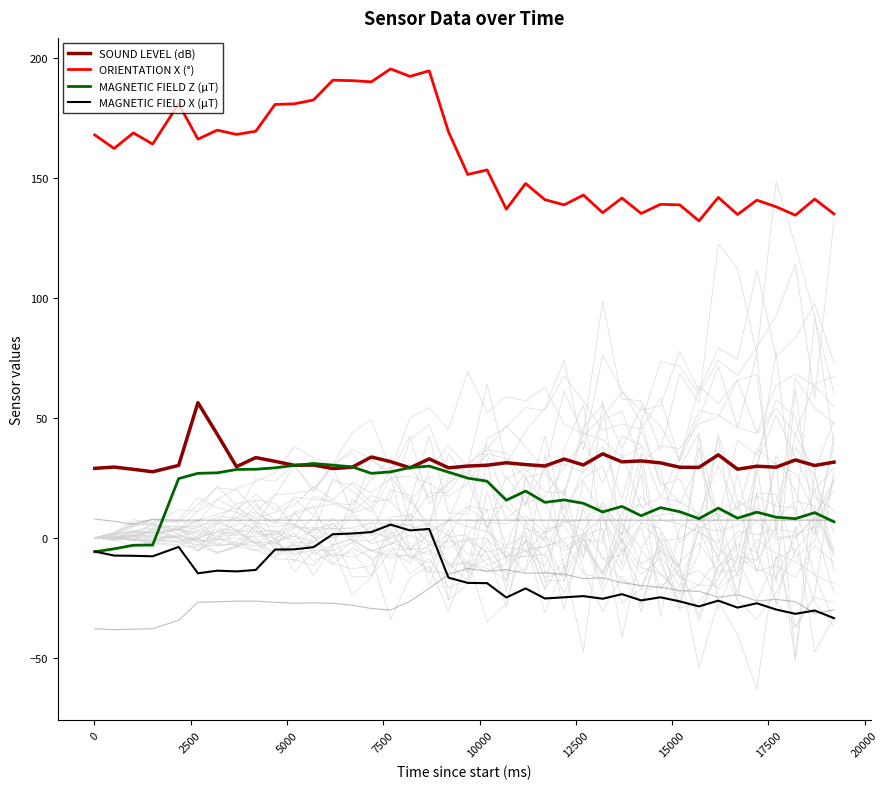

After their last crossing, which series has the higher values: MAGNETIC FIELD Z (μT) or MAGNETIC FIELD X (μT)?

MAGNETIC FIELD Z (μT)